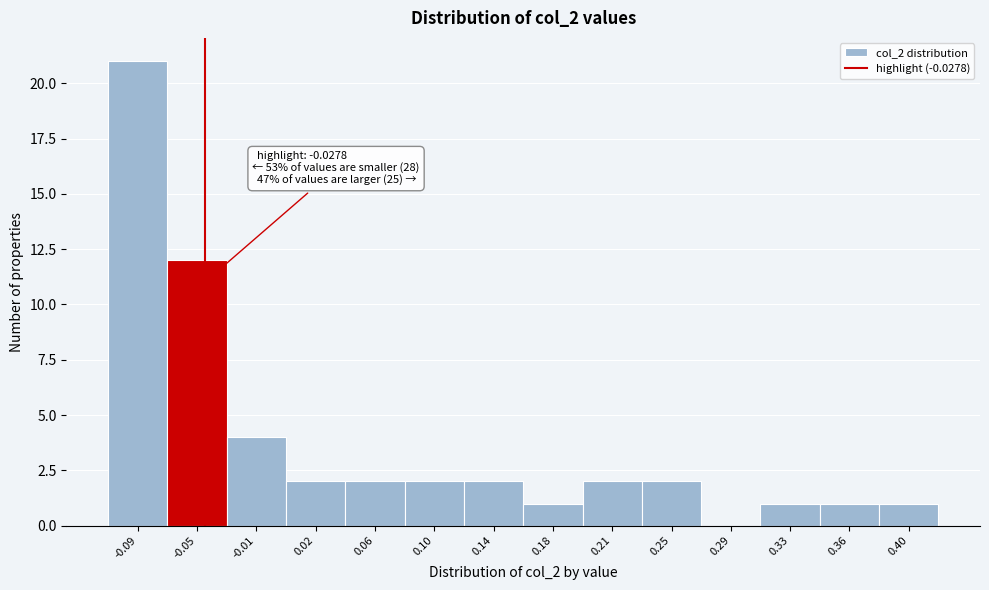

Reading left to right, what are all the values shown in this chart?

-0.09=21	-0.05=12	-0.01=4	0.02=2	0.06=2	0.10=2	0.14=2	0.18=1	0.21=2	0.25=2	0.29=0	0.33=1	0.36=1	0.40=1